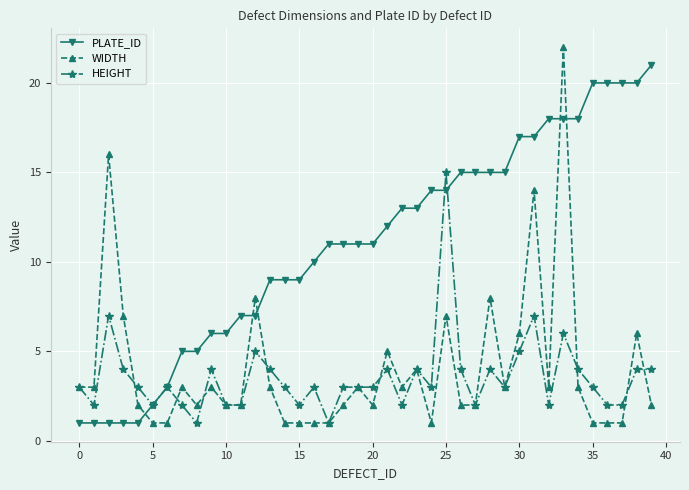

Which series has the largest total across all categories?

PLATE_ID